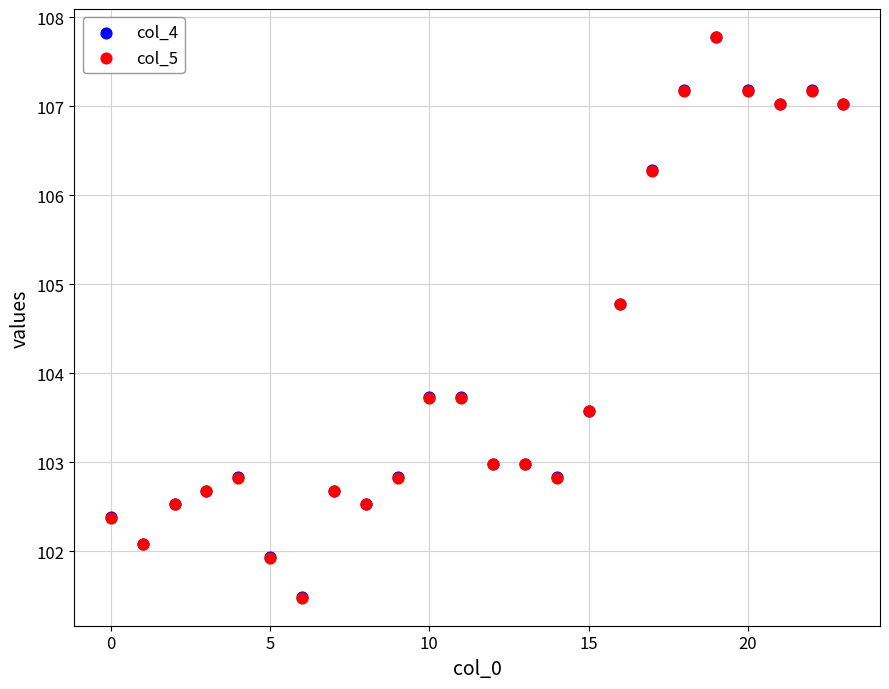

What are all the series names shown in the legend?

col_4, col_5